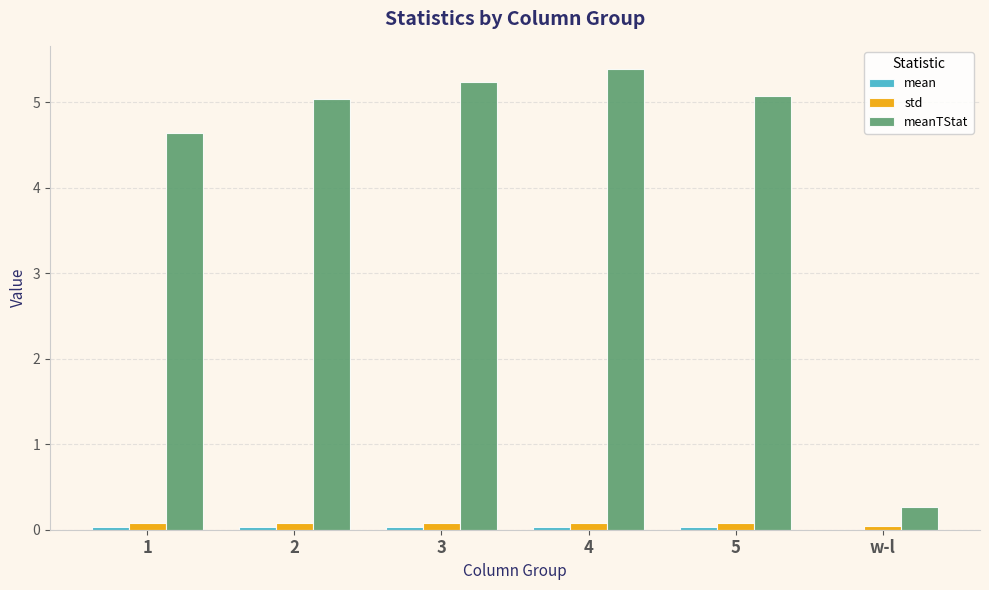

Is it true that std equals 0.1 at 1?

True